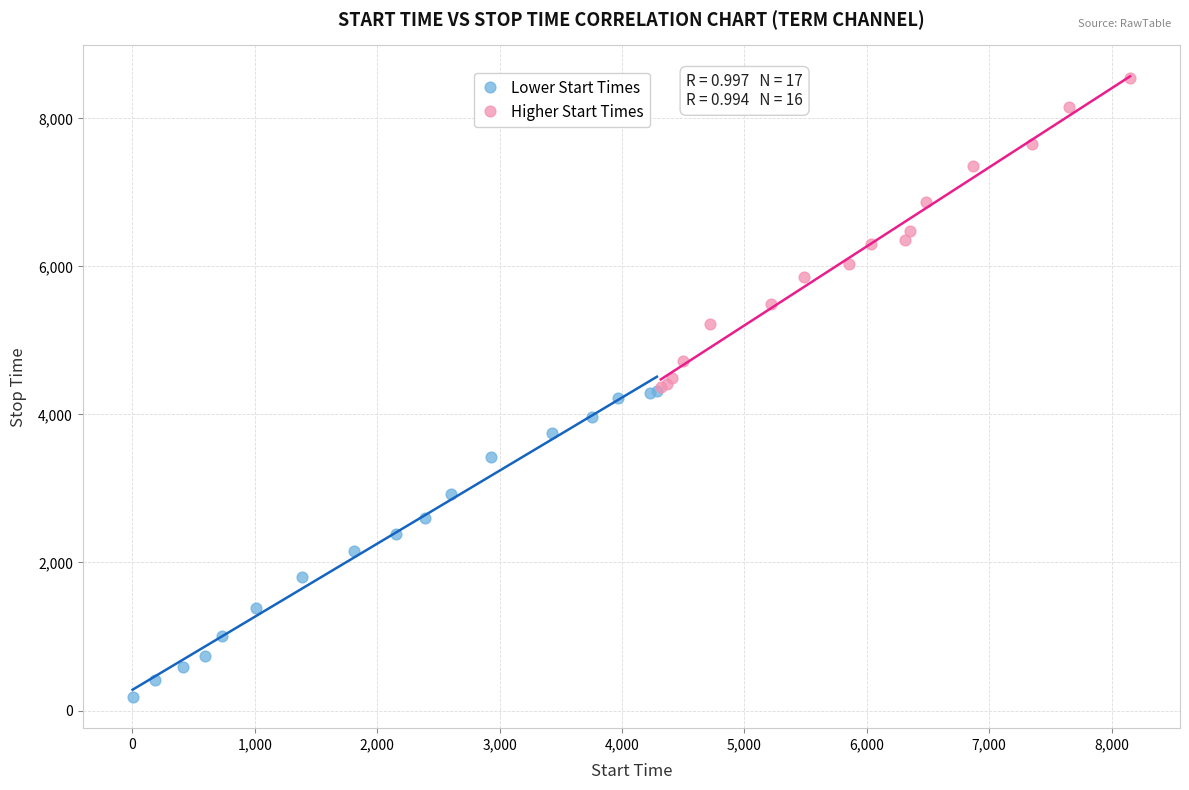

Which series reaches the minimum Y coordinate?

Lower Start Times